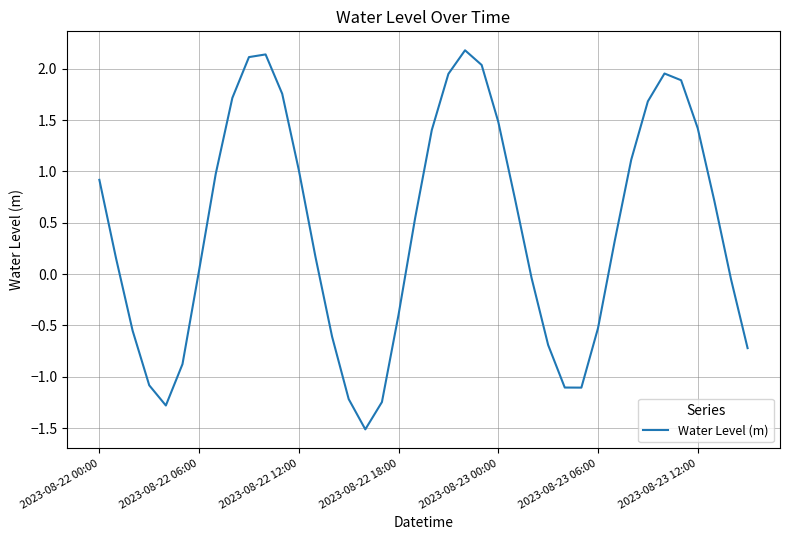

What is the greatest value displayed?

2.2